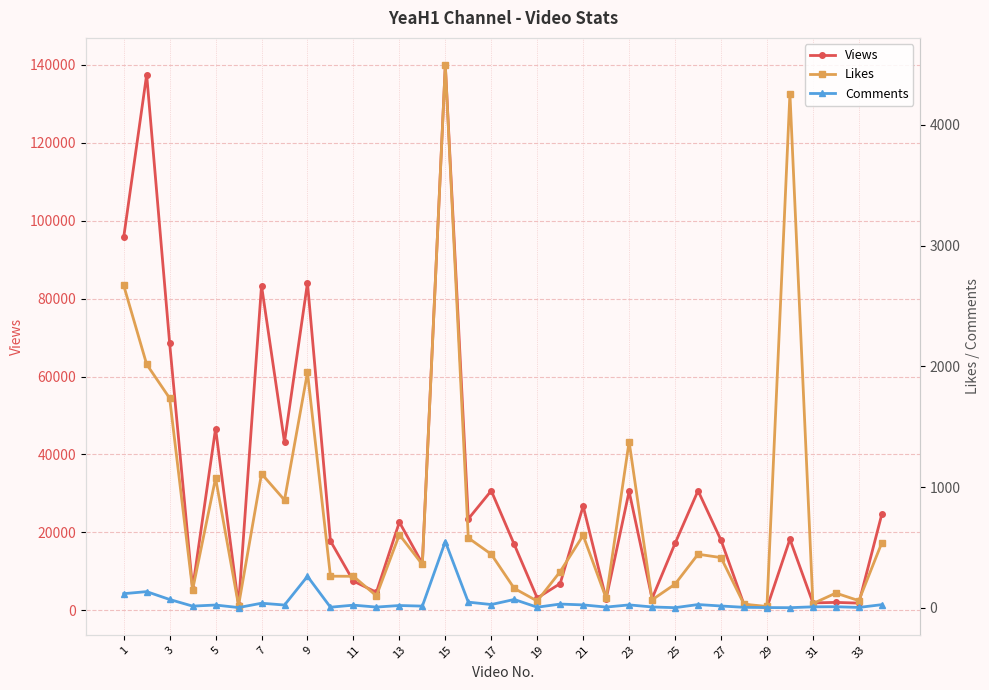

True or false: Views has more than 1 interior local peaks.

True